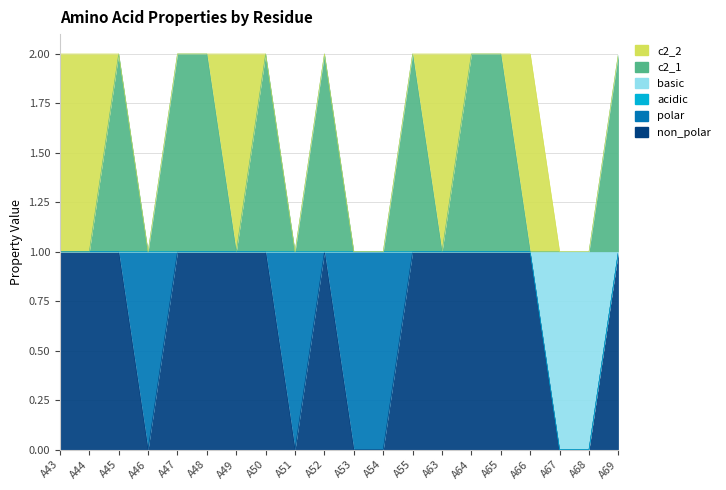

The basic series shows 1 at A46. True or false?

False